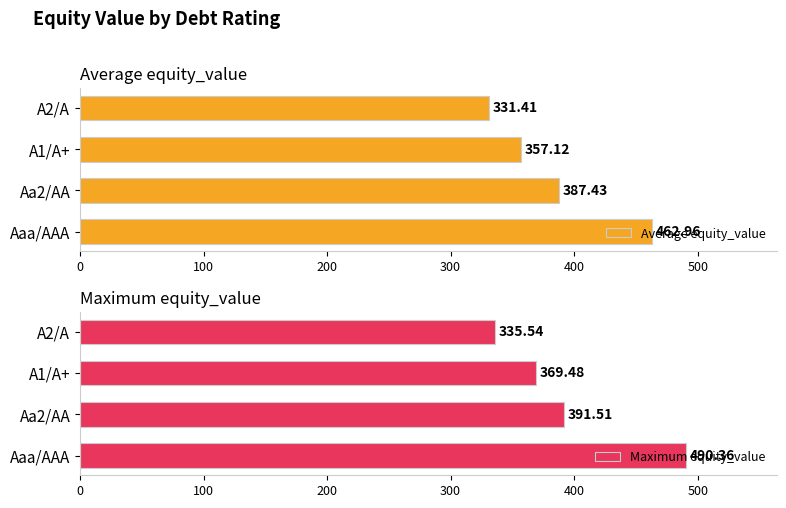

Reading right to left, extract all data points from this chart.

Average equity_value: 331.4	357.1	387.4	463.0
Maximum equity_value: 335.5	369.5	391.5	490.4